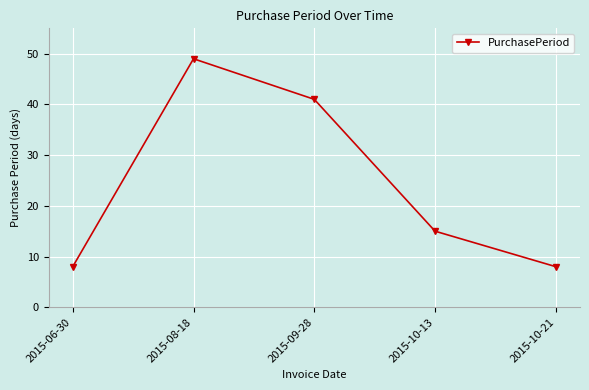

What is the sum of the values at 2015-09-28 and 2015-10-13?

56